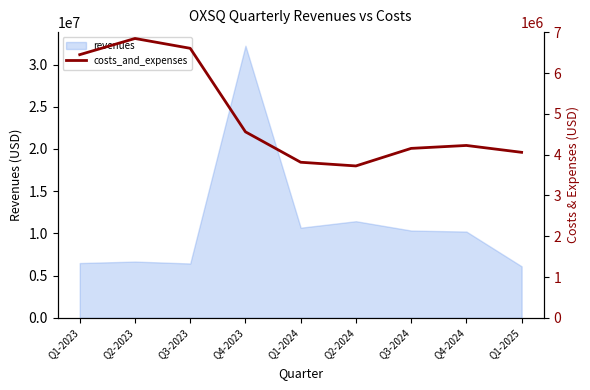

How many lines are shown in the chart?

1